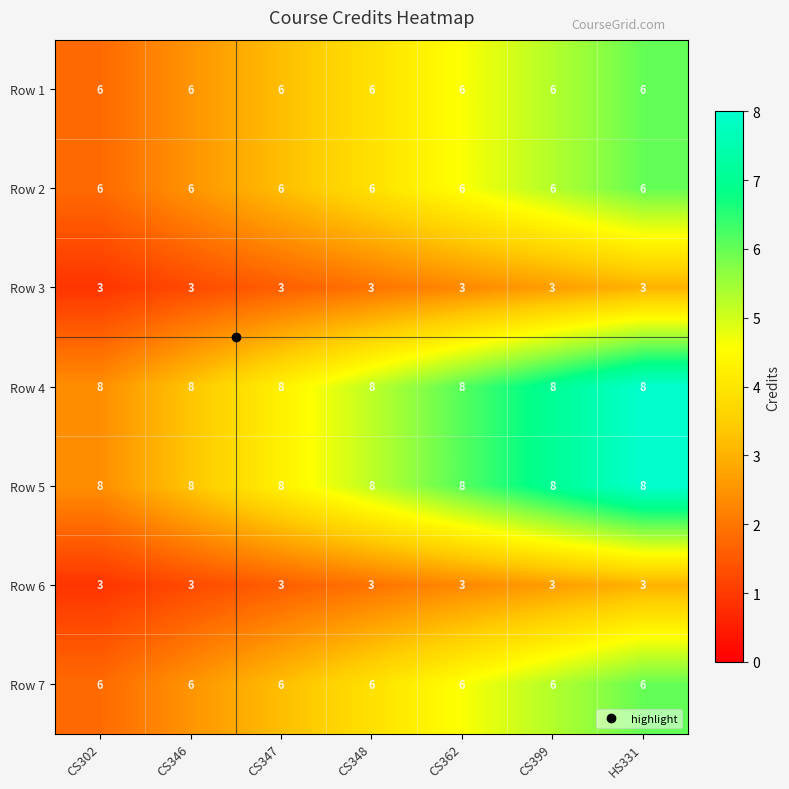

What is the spread (max minus min) of values at CS348?

5